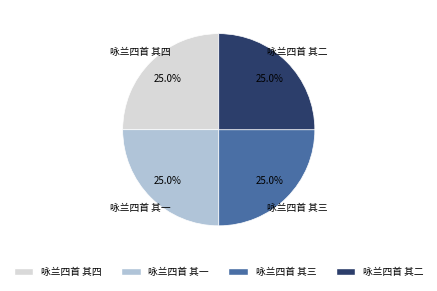

What percentage do 咏兰四首 其四 and 咏兰四首 其二 together represent?

50.0%